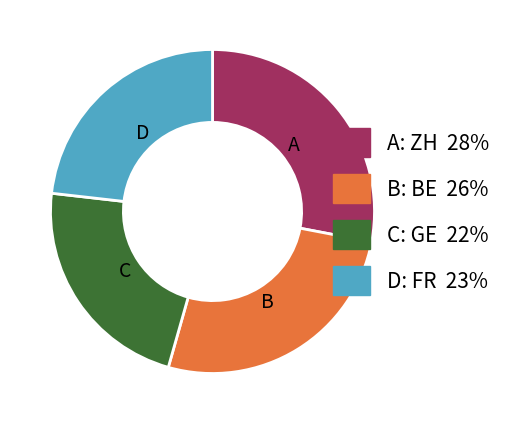

Does any single category account for the majority?

No